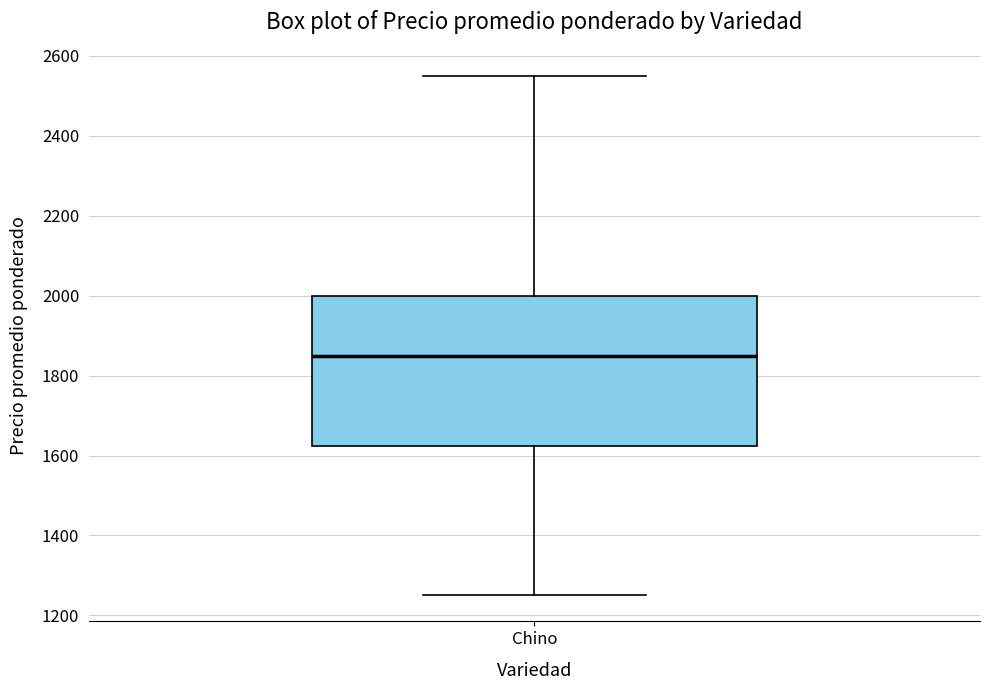

Transcribe this box plot: give where the median line is, the range the box spans, and where the two whiskers end, as read against the y-axis. The values are not printed on the chart, so give them approximately, as read against the axis.

median 1860, box 1620 to 2000, whiskers 1260 to 2560